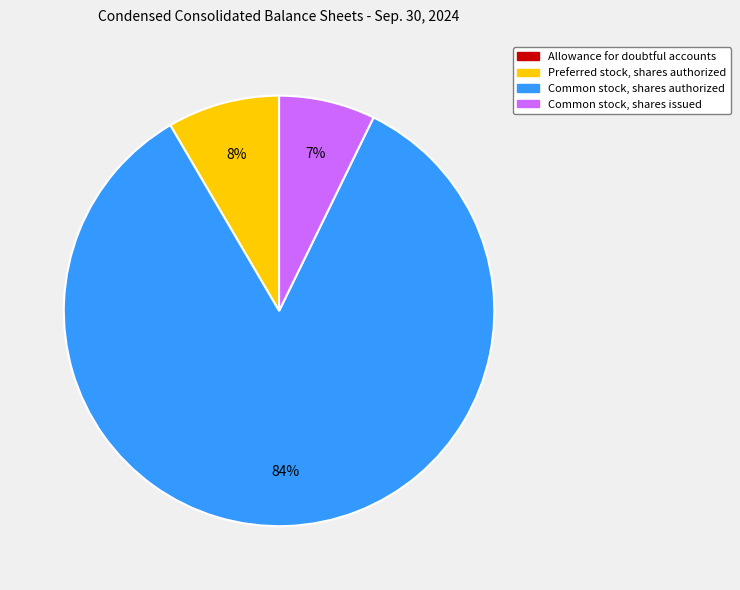

Which slice is the largest?

Common stock, shares authorized